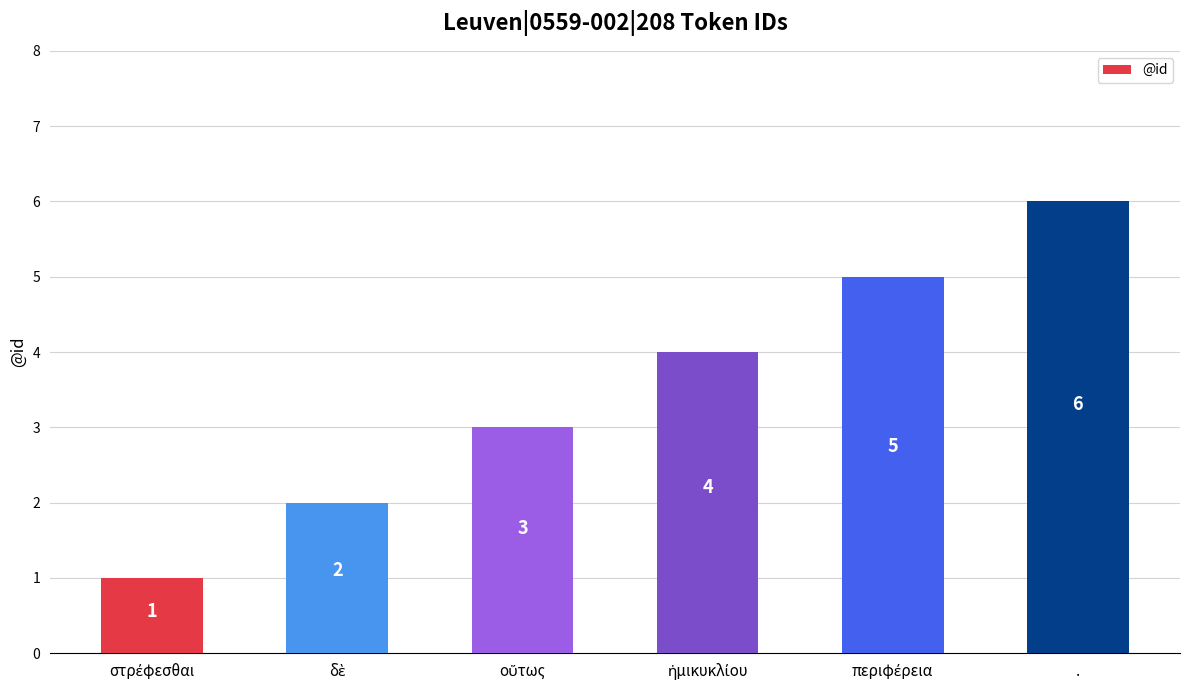

Count the number of categories in the chart.

6